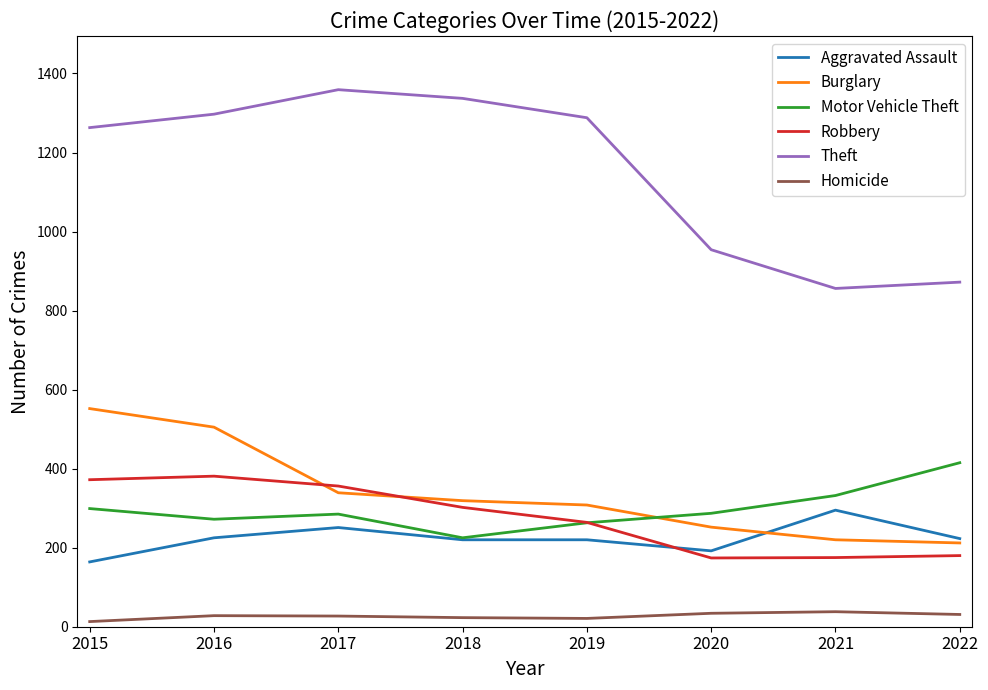

Rank the series by their maximum value, from lowest to highest.

Homicide, Aggravated Assault, Robbery, Motor Vehicle Theft, Burglary, Theft